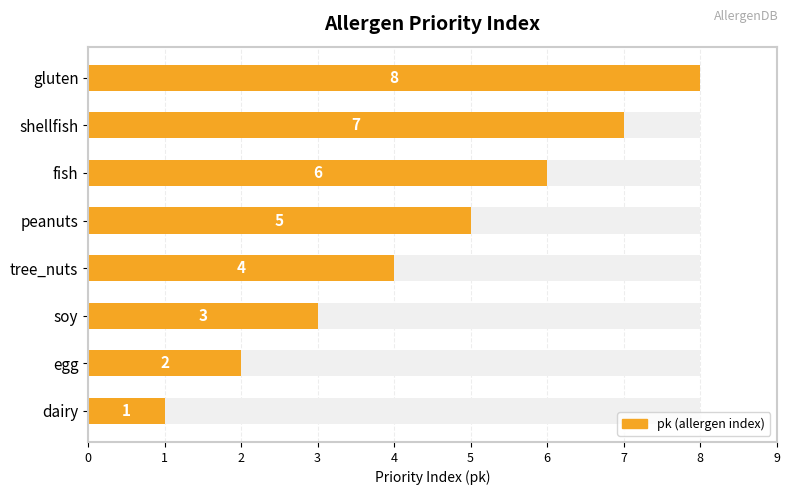

What is the sum of all values?

36